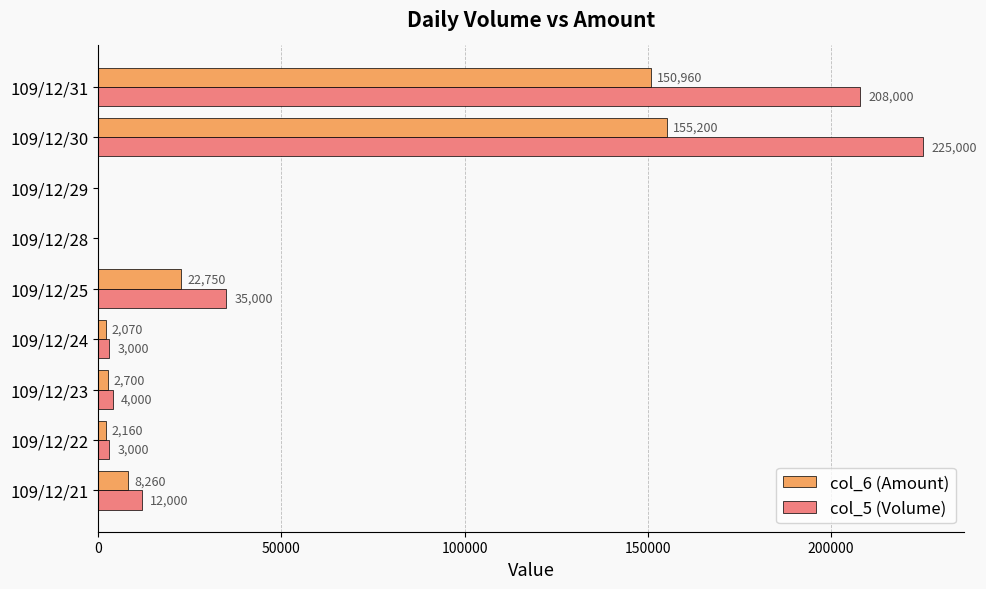

Which series has the largest total across all categories?

col_5 (Volume)